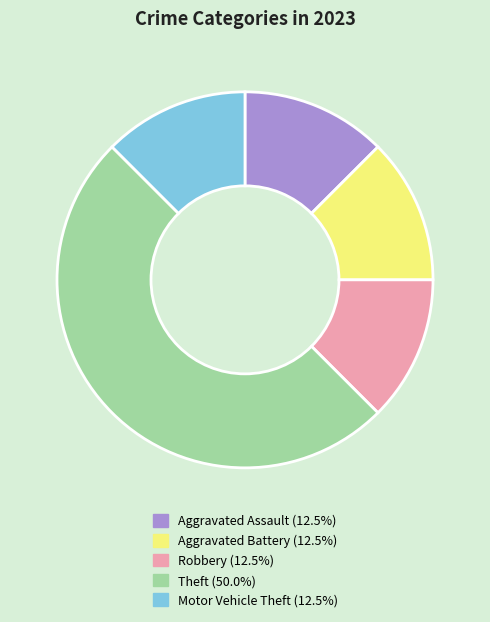

What is the largest slice in the pie chart?

Theft